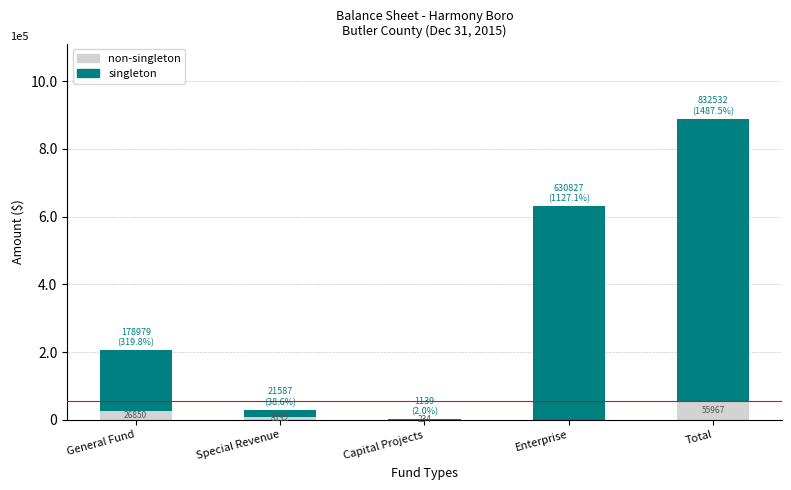

At Enterprise, list the series in order from largest to smallest.

singleton, non-singleton